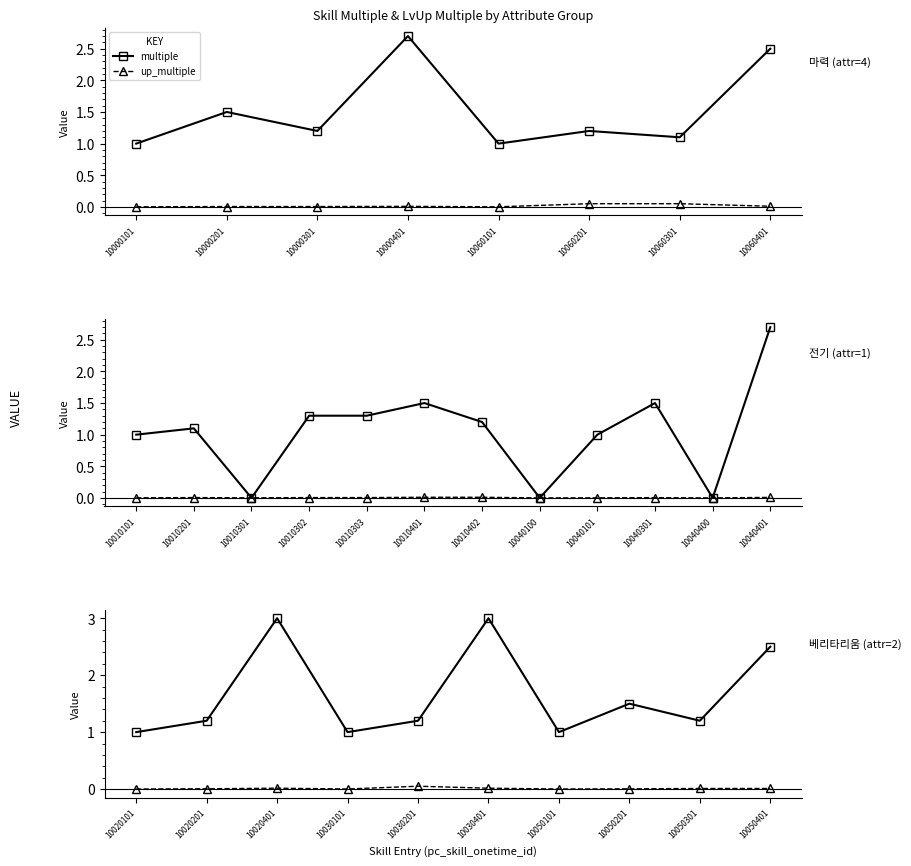

At 10030401, list the series in order from smallest to largest.

up_multiple, multiple